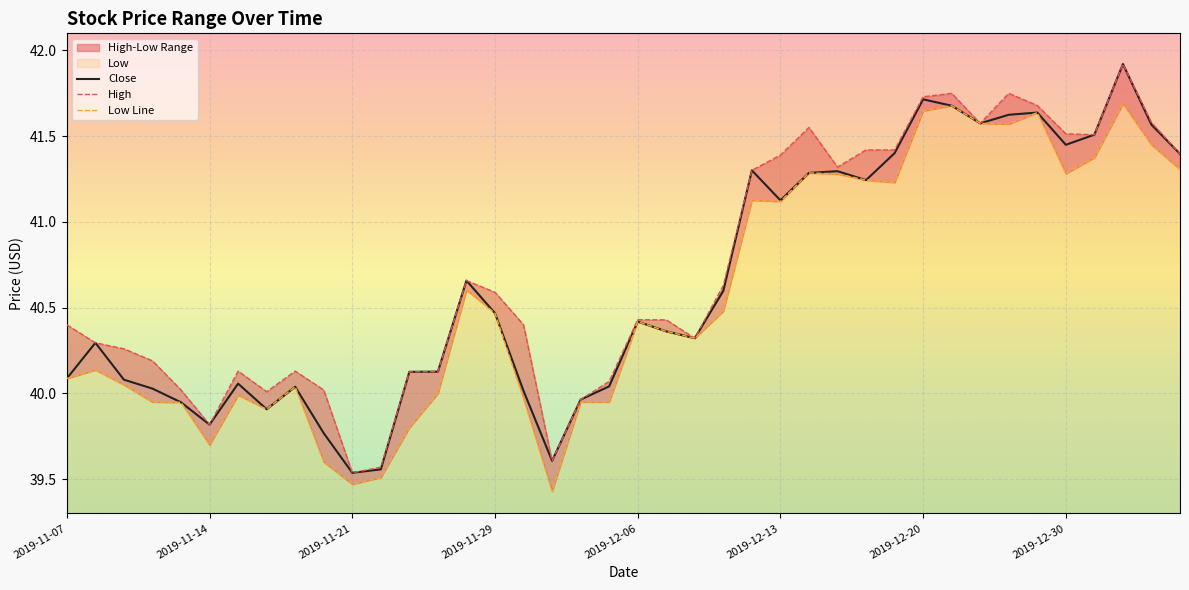

How many interior local valleys does the High series have?

8